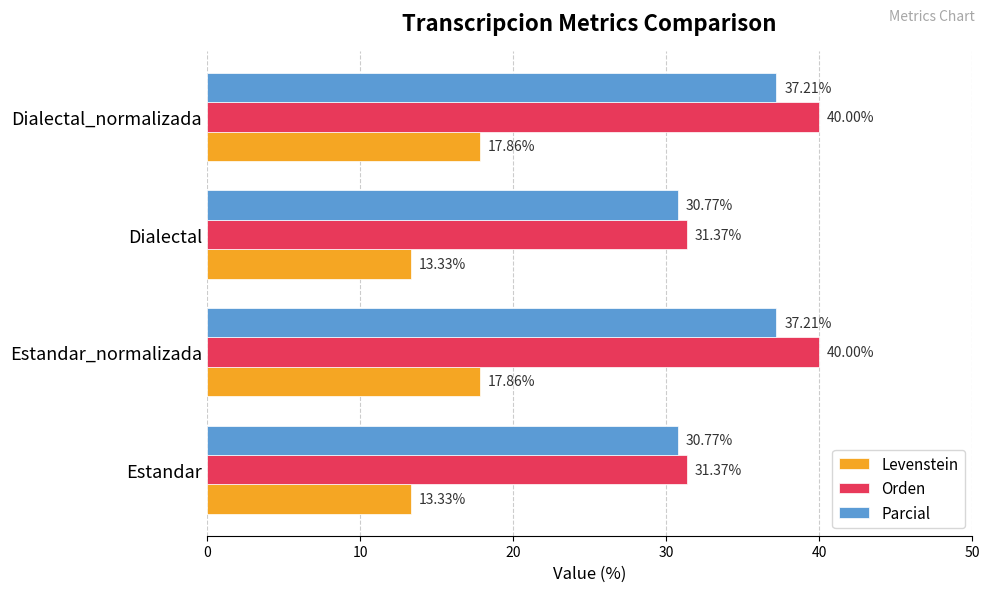

List the series in order of their peak value, lowest first.

Levenstein, Parcial, Orden